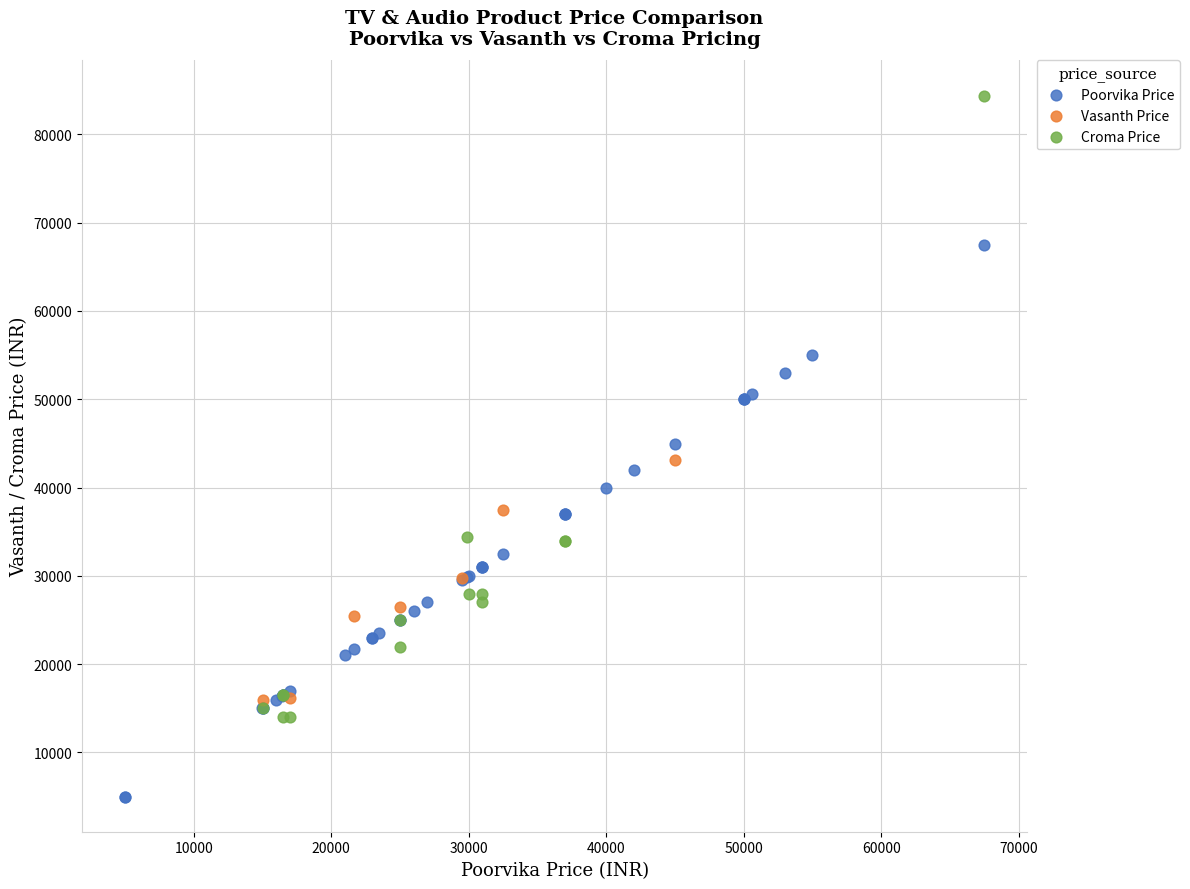

Which series has the largest Y range (max minus min)?

Croma Price